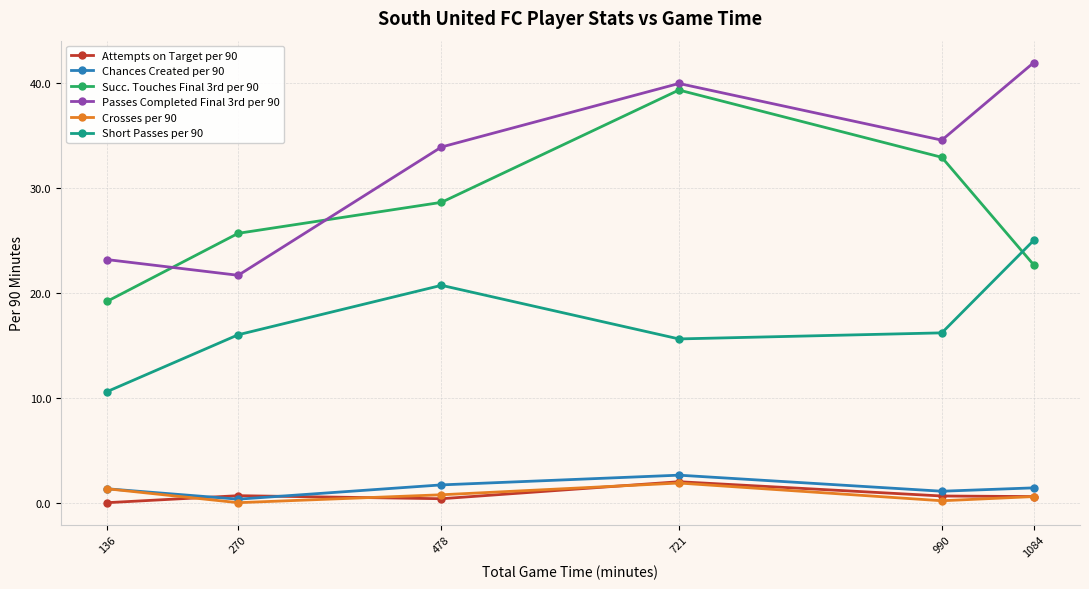

At 990, list the series in order from smallest to largest.

Crosses per 90, Attempts on Target per 90, Chances Created per 90, Short Passes per 90, Succ. Touches Final 3rd per 90, Passes Completed Final 3rd per 90